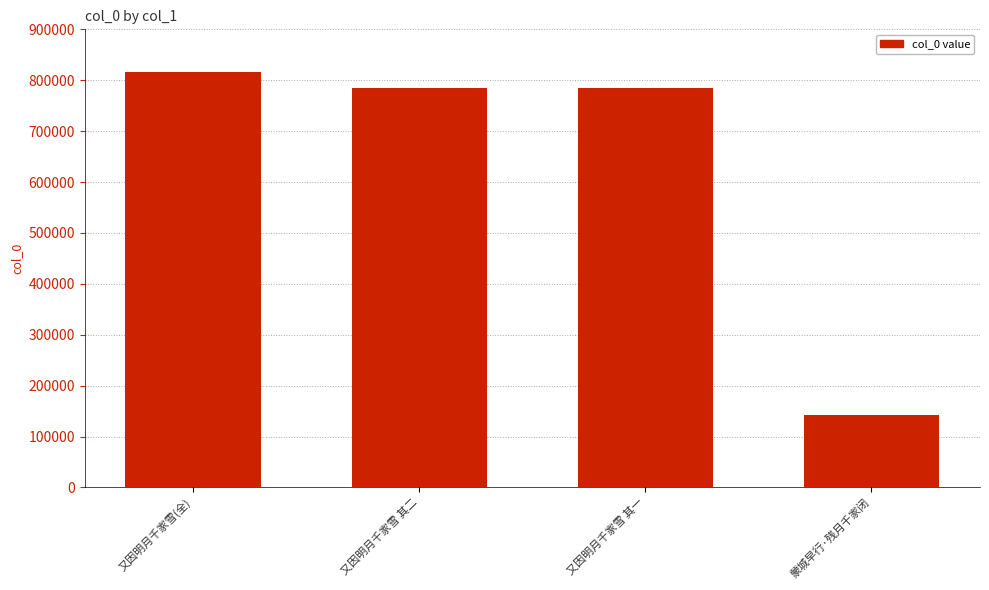

What is the difference between the values at 又因明月千家雪 其一 and 蒙城早行·残月千家闭?

642459